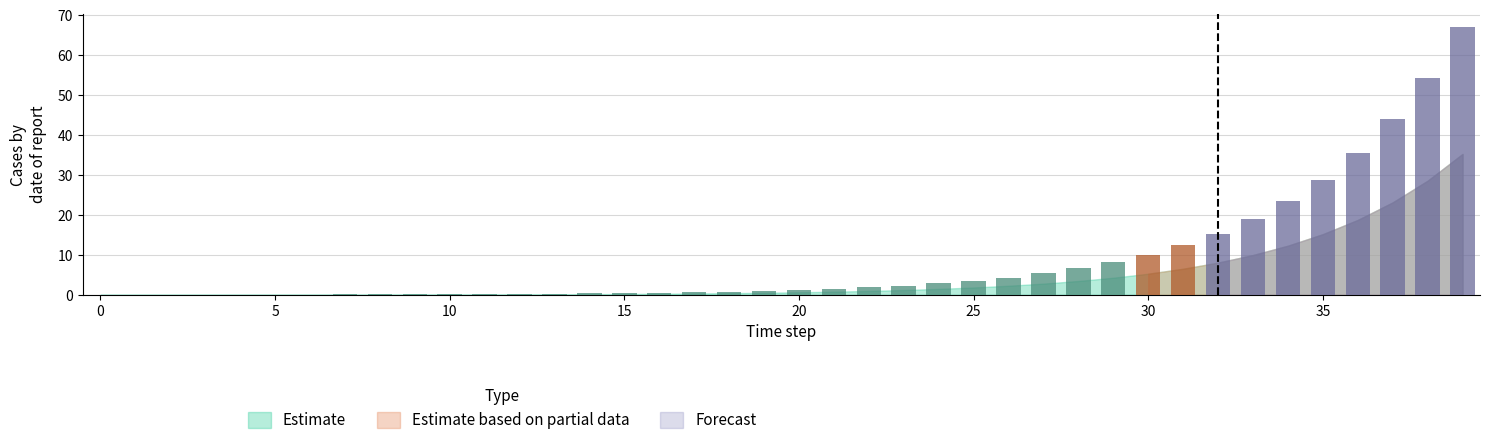

What is the average value of the Estimate based on partial data series?

8.8